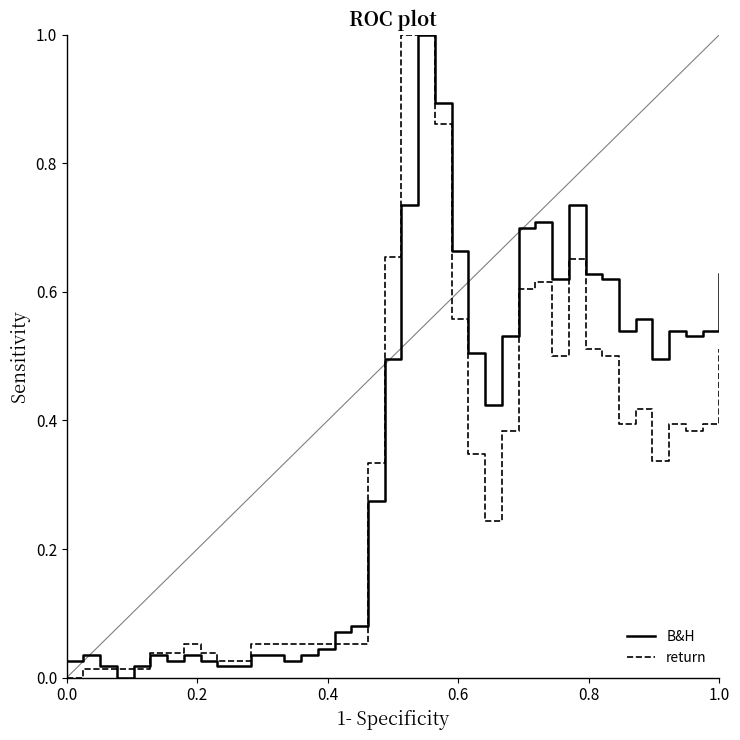

List the series in order of their overall mean, lowest first.

return, B&H